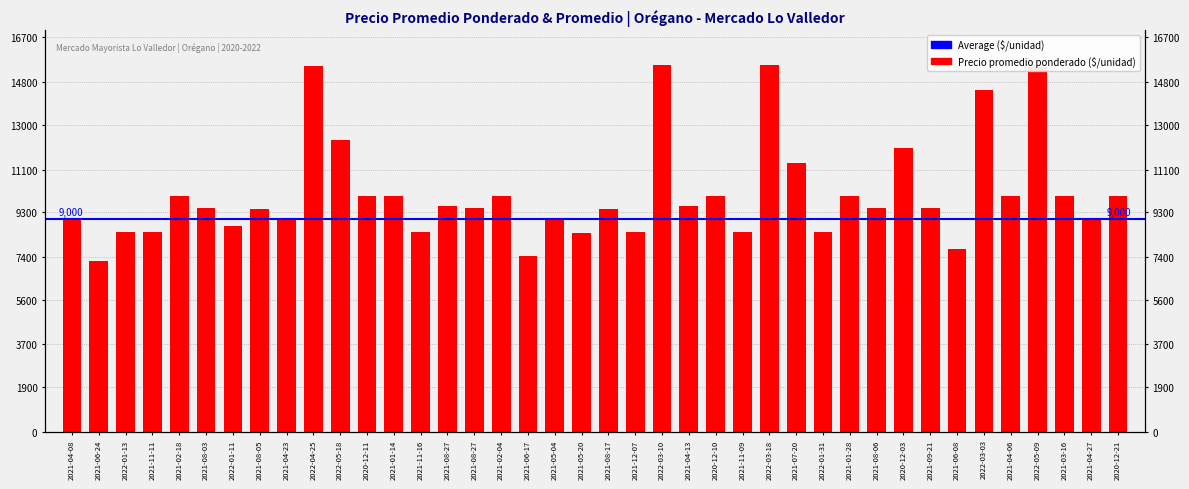

Does the chart contain stacked bars?

No